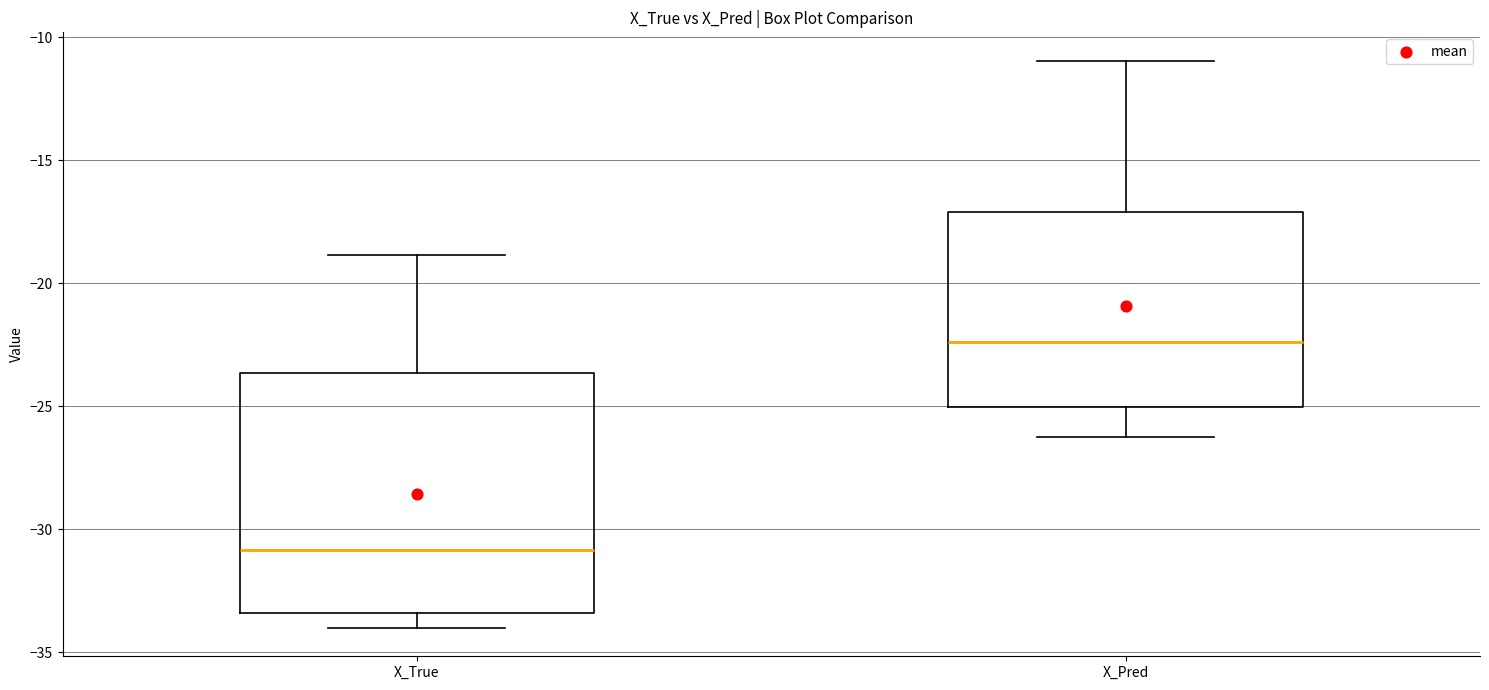

Comparing the boxes themselves (not the whiskers), which one is the tallest?

X_True